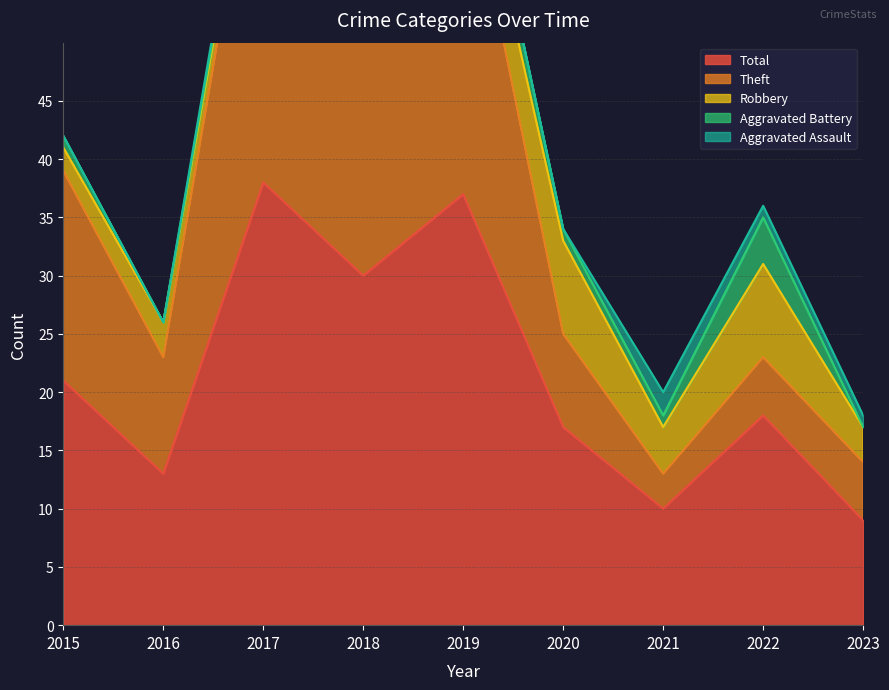

At which category is the sum across all series the highest?

2017